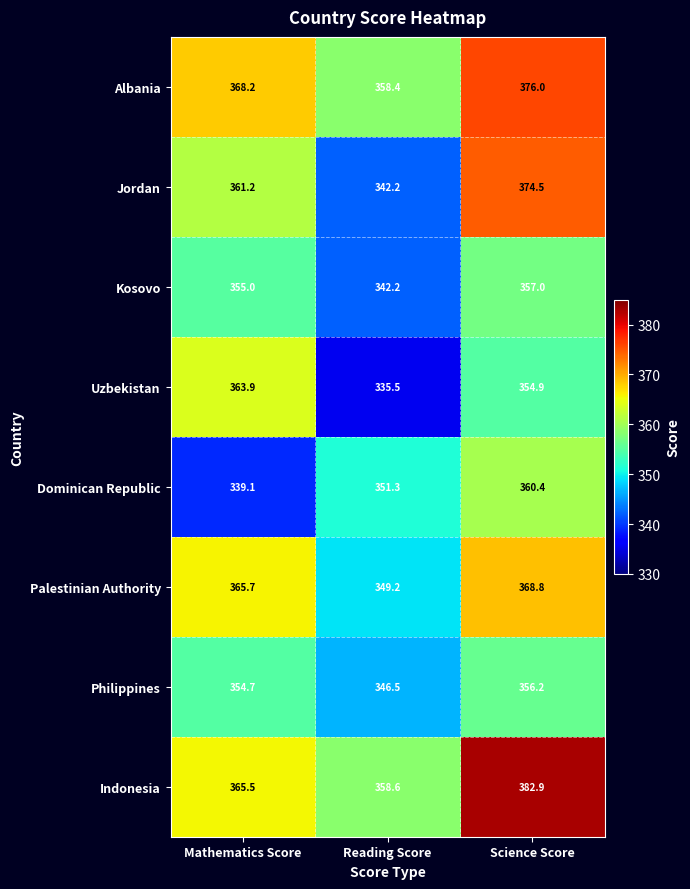

Reading right to left, list all the values displayed in this chart.

Albania: Science Score=376.0	Reading Score=358.4	Mathematics Score=368.2
Jordan: Science Score=374.5	Reading Score=342.2	Mathematics Score=361.2
Kosovo: Science Score=357.0	Reading Score=342.2	Mathematics Score=355.0
Uzbekistan: Science Score=354.9	Reading Score=335.5	Mathematics Score=363.9
Dominican Republic: Science Score=360.4	Reading Score=351.3	Mathematics Score=339.1
Palestinian Authority: Science Score=368.8	Reading Score=349.2	Mathematics Score=365.7
Philippines: Science Score=356.2	Reading Score=346.5	Mathematics Score=354.7
Indonesia: Science Score=382.9	Reading Score=358.6	Mathematics Score=365.5